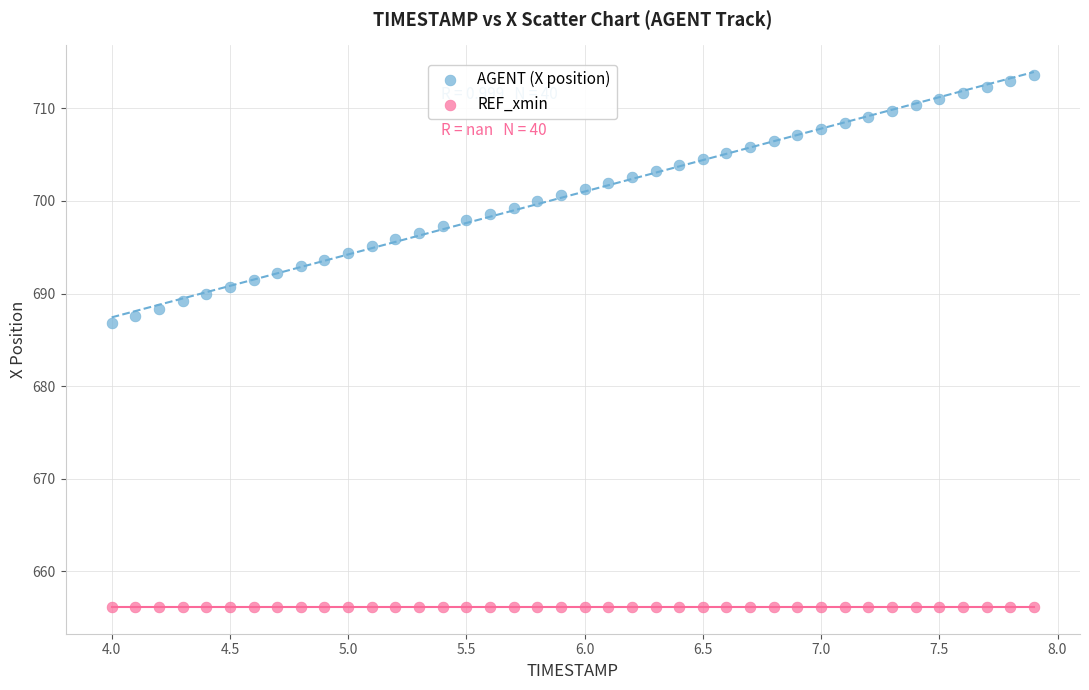

What are all the series names shown in the legend?

AGENT (X position), REF_xmin